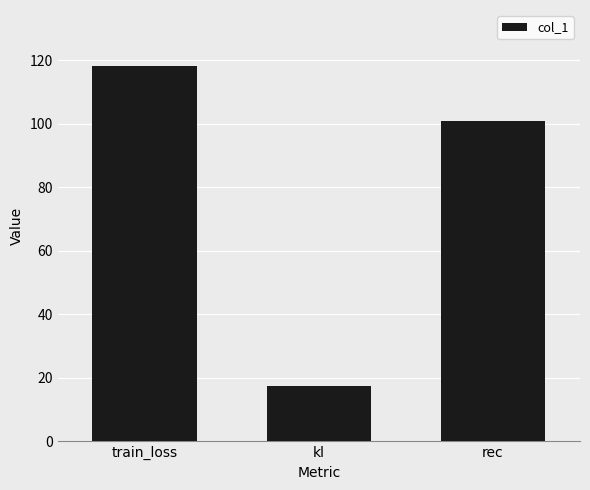

What is the average value?

78.8